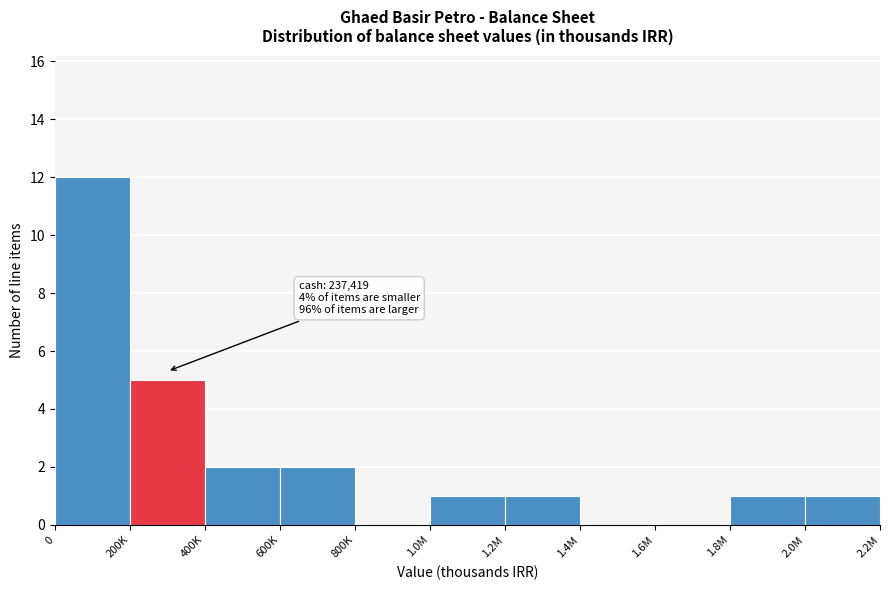

Reading left to right, what are all the values shown in this chart?

0=12	200K=5	400K=2	600K=2	800K=0	1.0M=1	1.2M=1	1.4M=0	1.6M=0	1.8M=1	2.0M=1